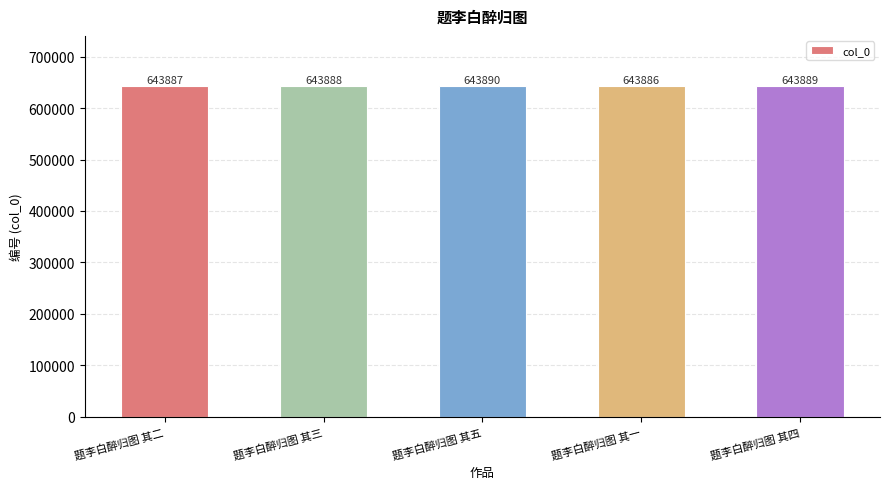

Reading right to left, list all the values displayed in this chart.

题李白醉归图 其四=643889	题李白醉归图 其一=643886	题李白醉归图 其五=643890	题李白醉归图 其三=643888	题李白醉归图 其二=643887